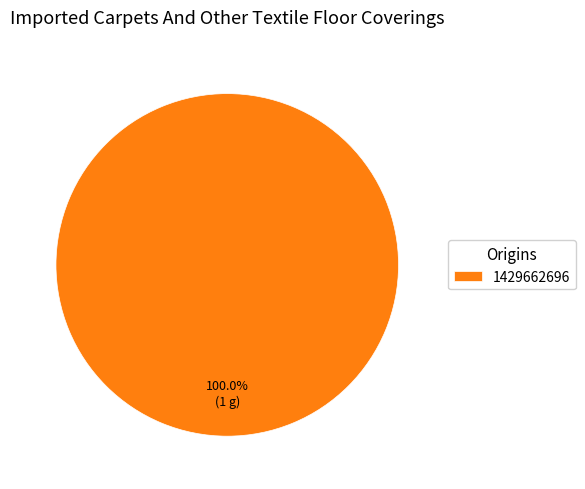

Rank the categories by value from highest to lowest.

1429662696